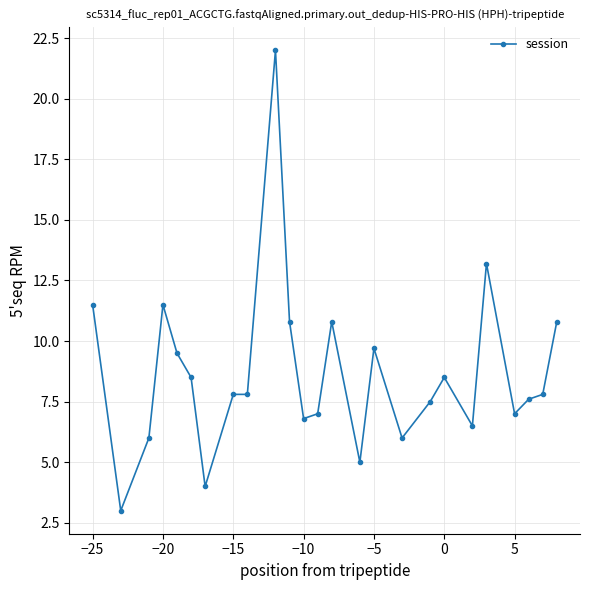

True or false: the data has more than 0 interior local peaks.

True